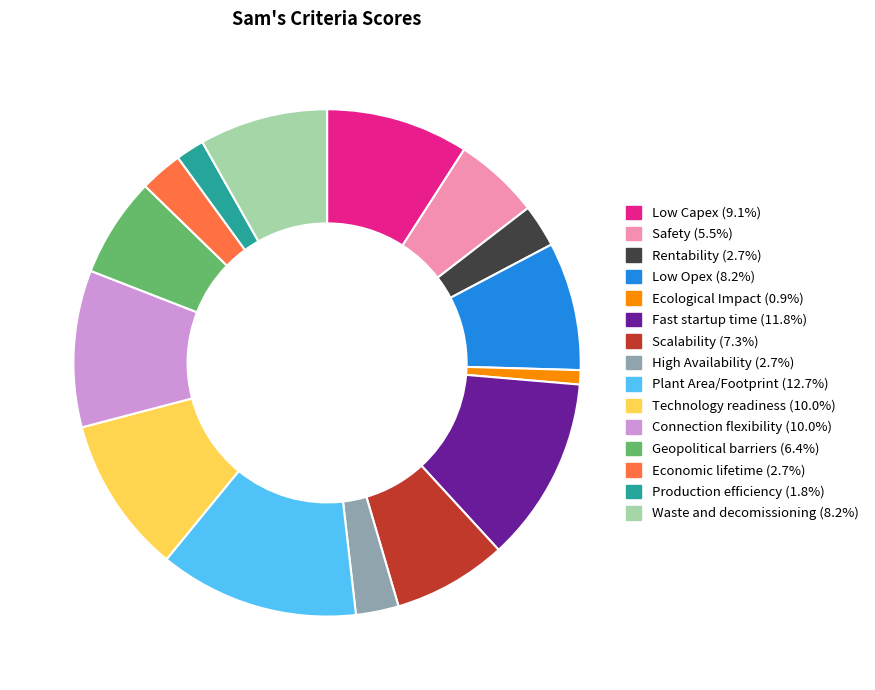

Do Technology readiness and High Availability together represent more than half of the pie?

No